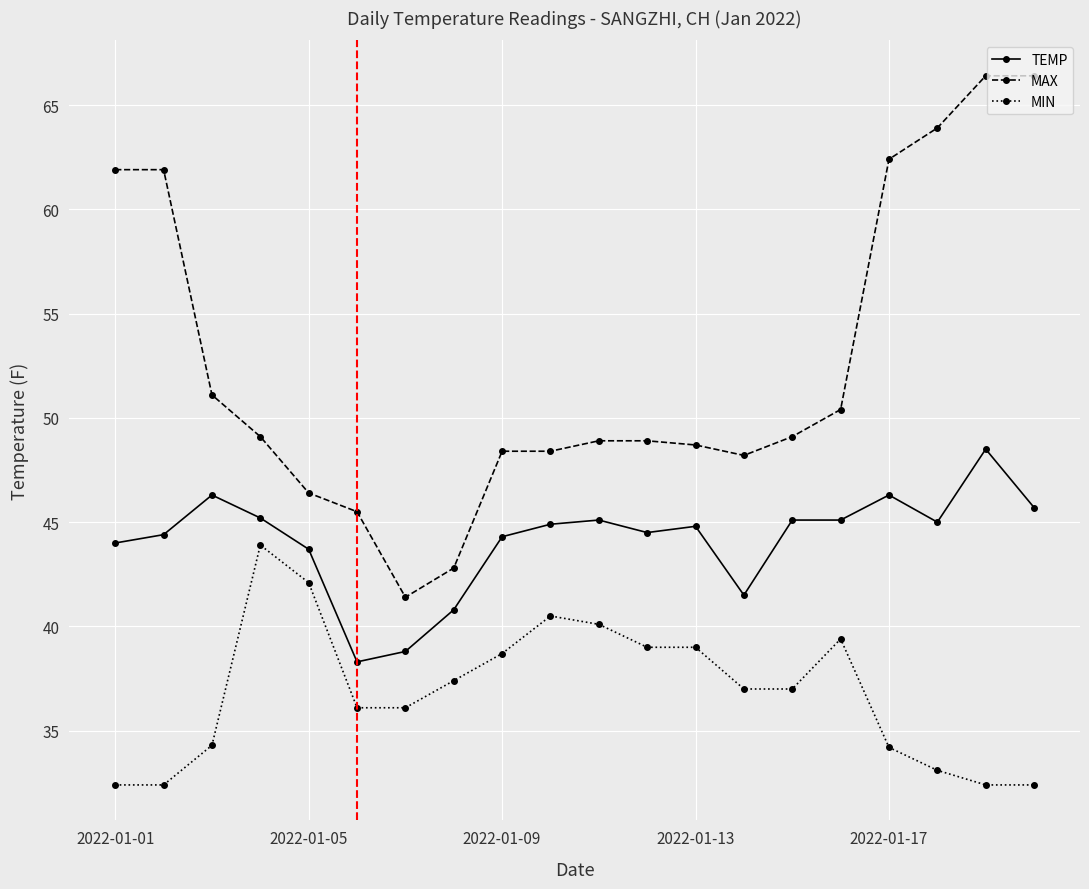

Does the chart have visible grid lines?

Yes